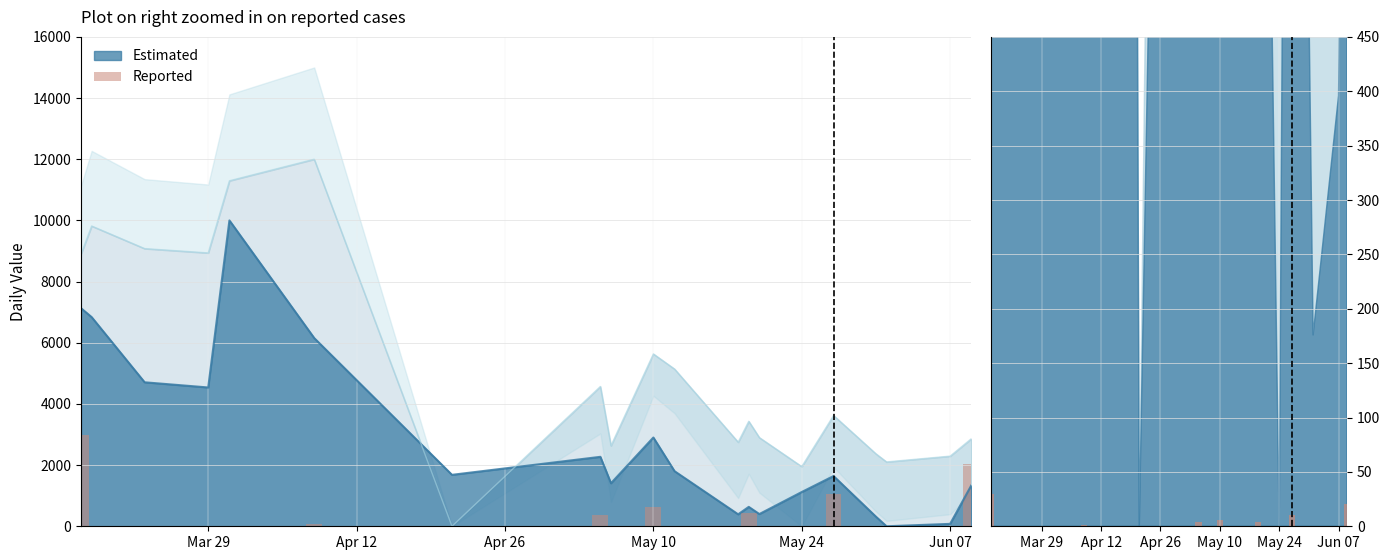

Does the chart contain any negative values?

No